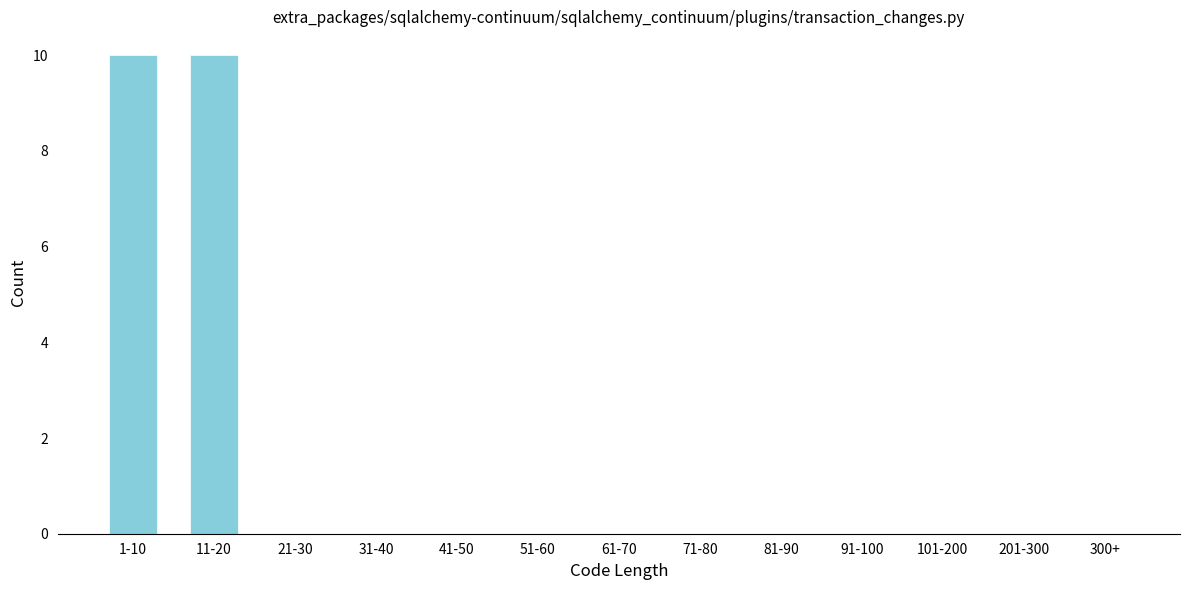

Reading left to right, transcribe all the data shown in this chart.

1-10=10	11-20=10	21-30=0	31-40=0	41-50=0	51-60=0	61-70=0	71-80=0	81-90=0	91-100=0	101-200=0	201-300=0	300+=0